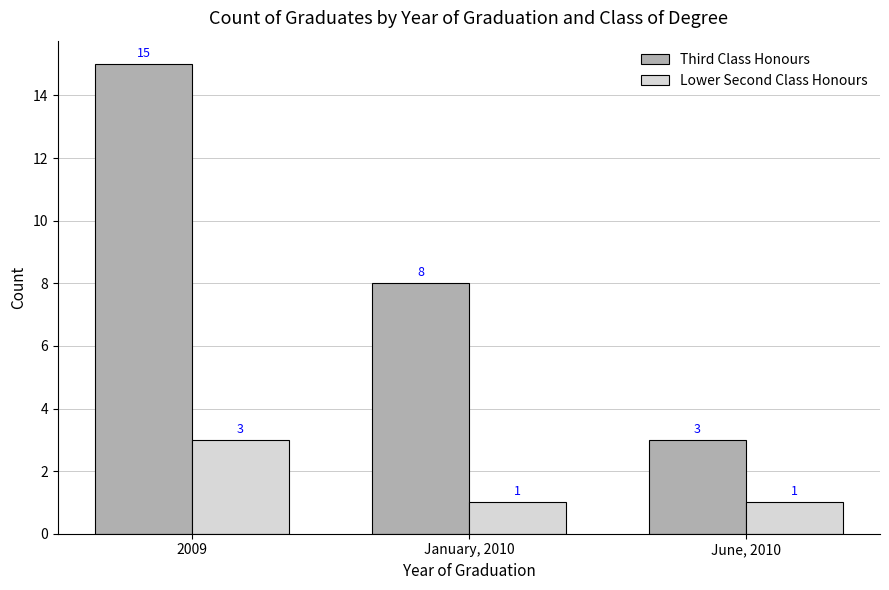

What is the value of the Lower Second Class Honours bar at the 2nd from the left?

1